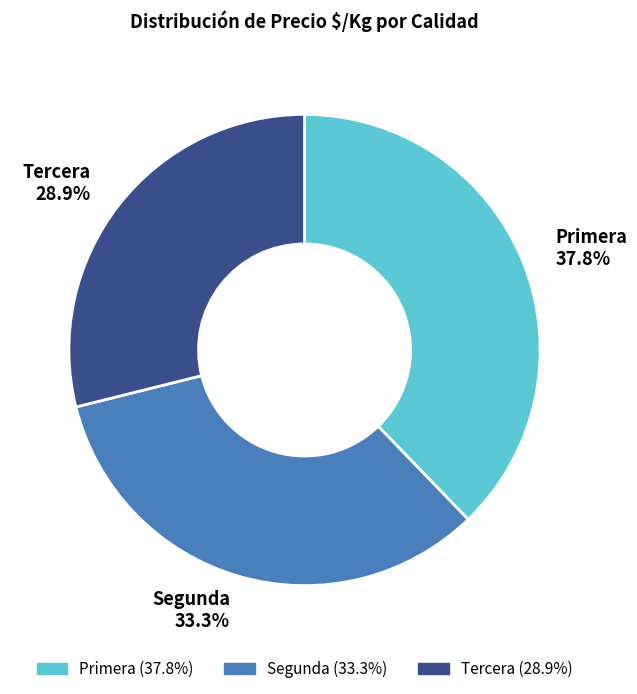

How many segments does this pie chart have?

3